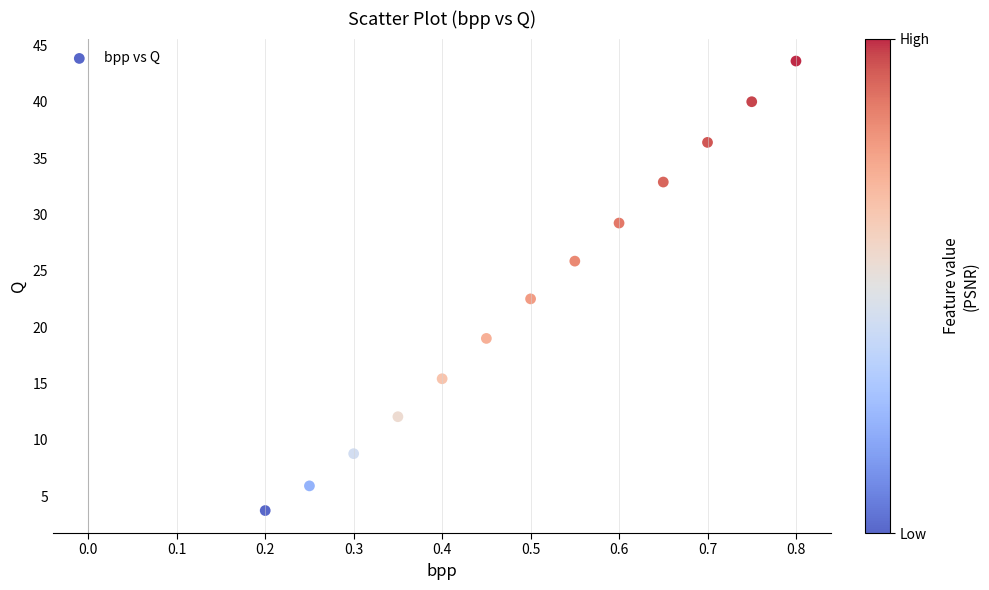

What Y value in the scatter plot is closest to 23?

22.5